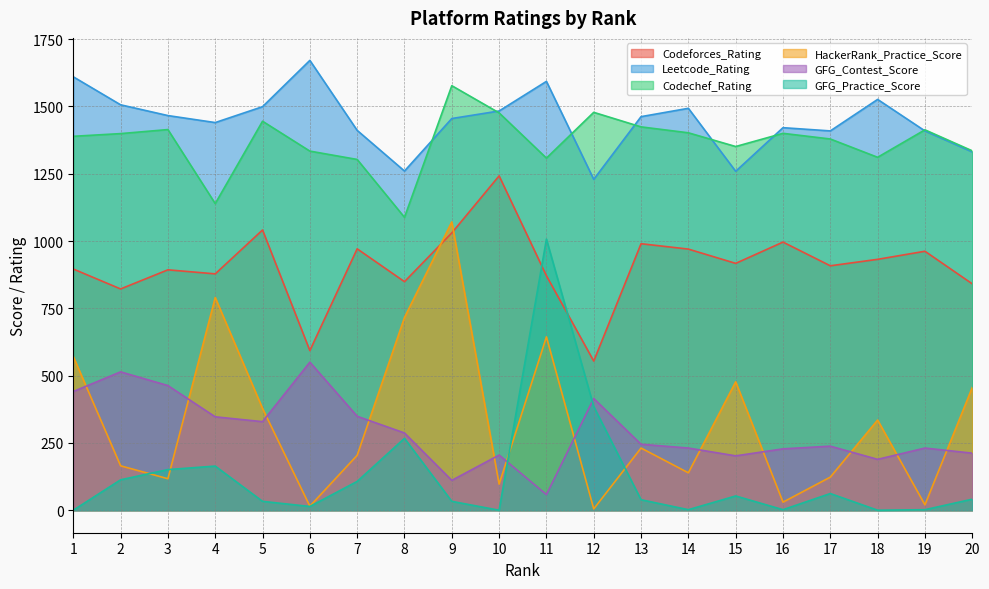

What is the maximum value for Leetcode_Rating?

1671